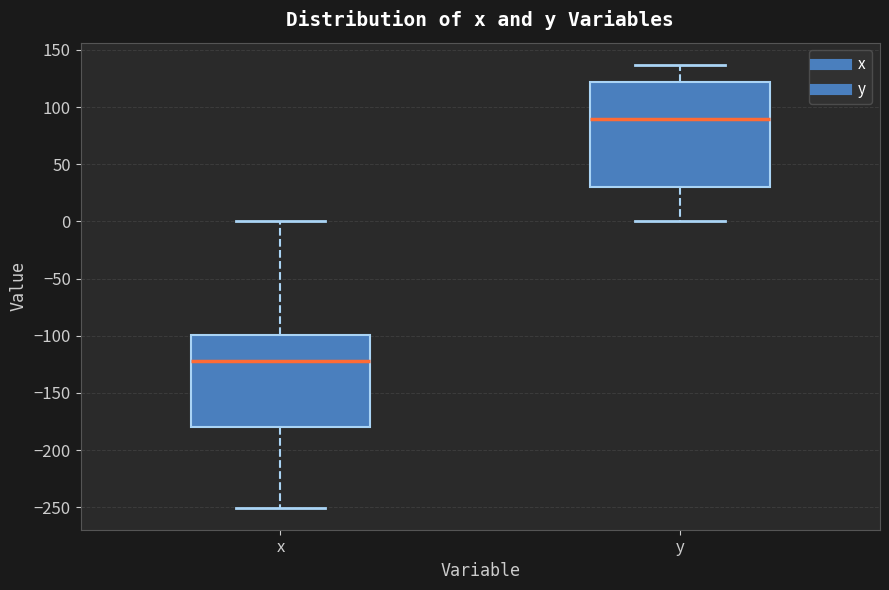

Comparing the boxes themselves (not the whiskers), which one is the tallest?

y